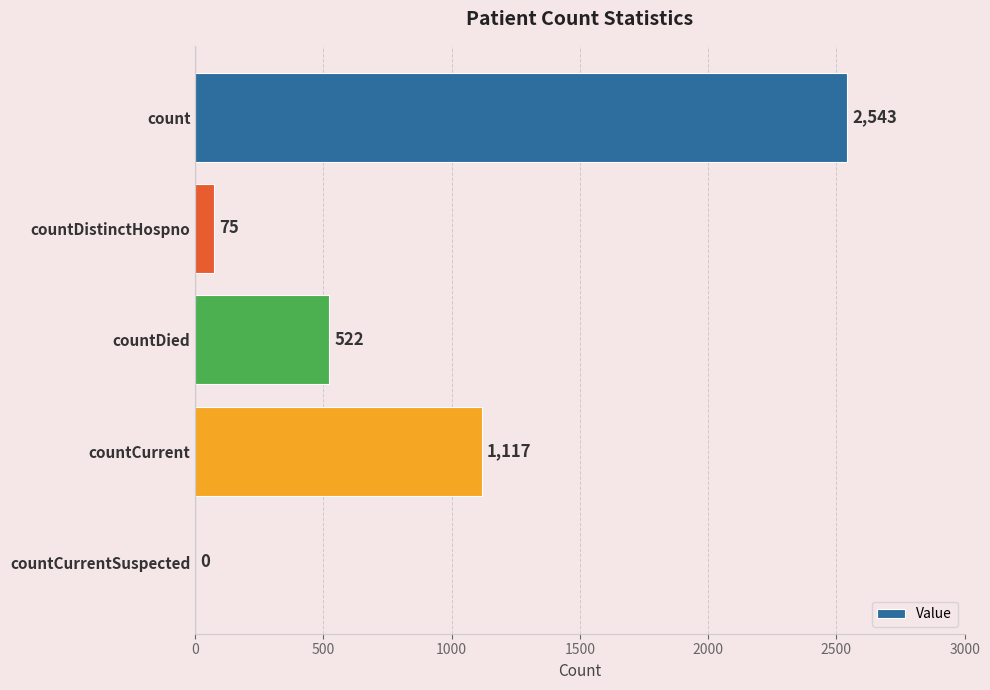

What is the change in value from countDistinctHospno to countCurrent?

+1042